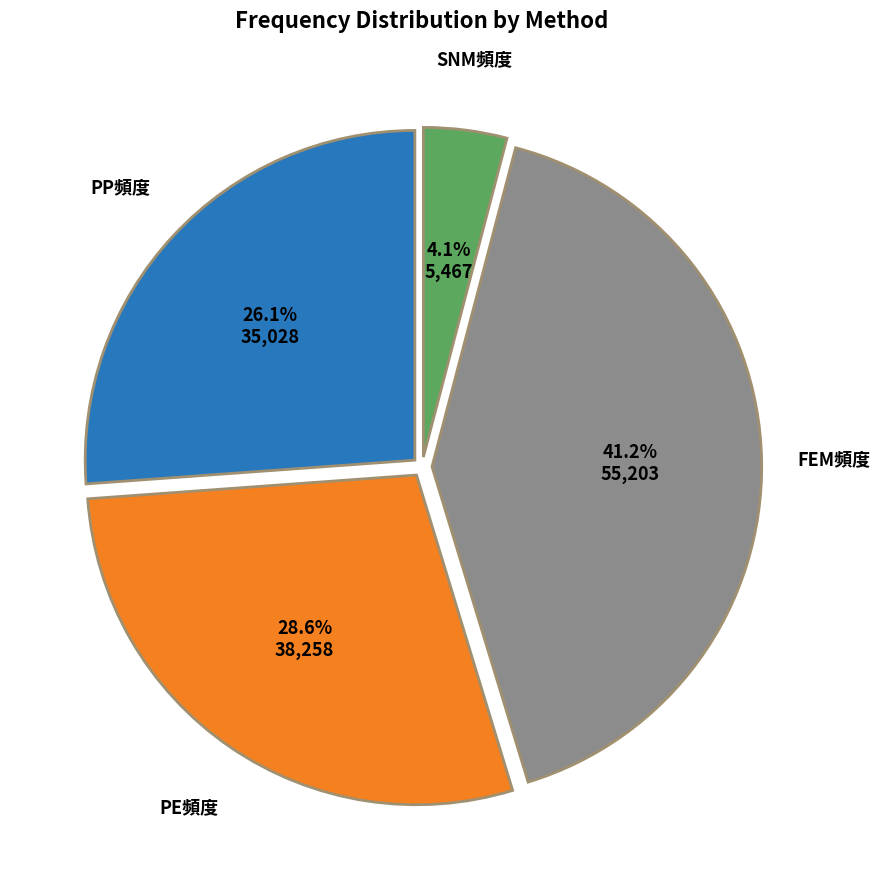

Is there a majority slice in this chart?

No